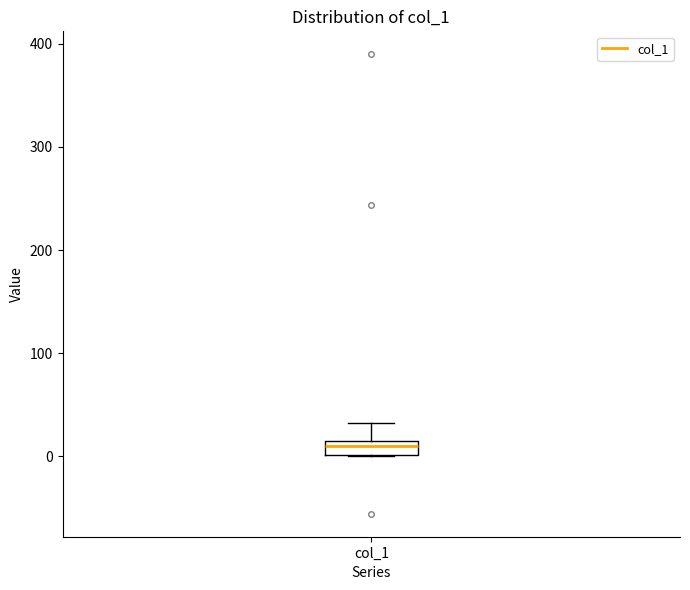

Where is the upper edge of the box for col_1 on the y-axis? The values are not printed on the chart, so give them approximately, as read against the axis.

10